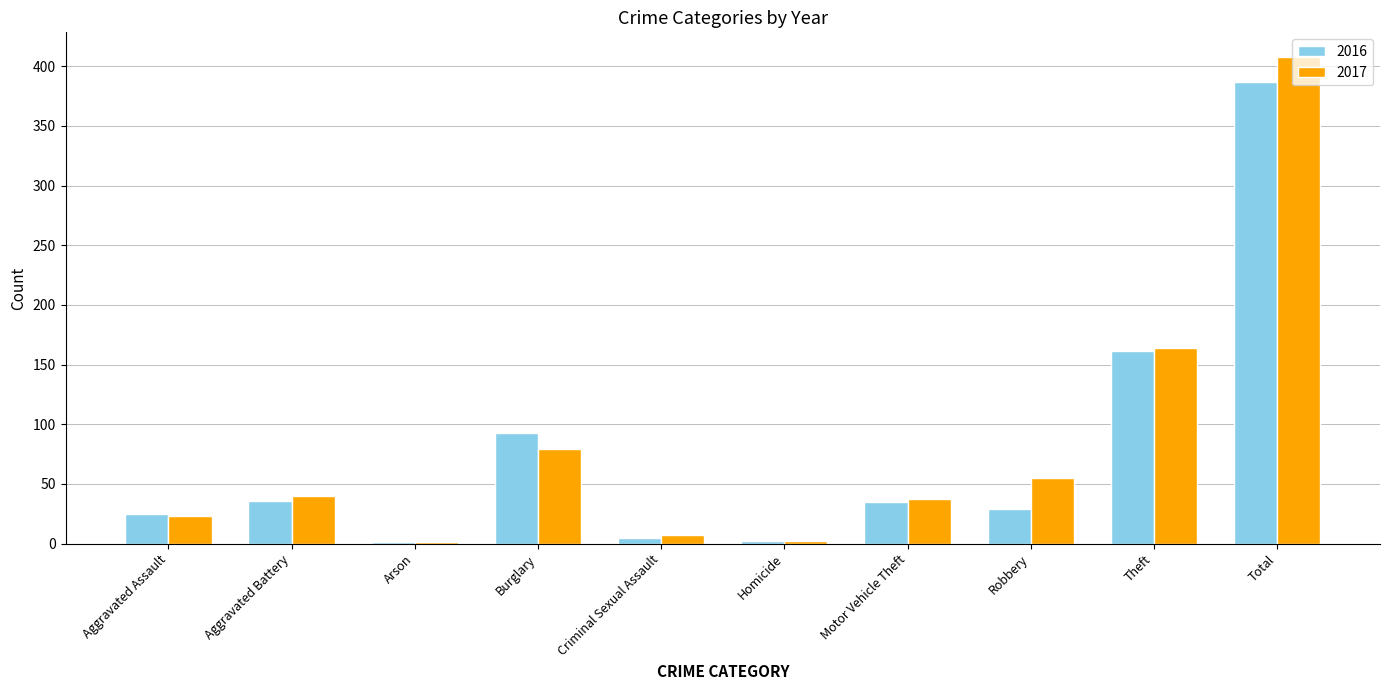

Between Burglary and Total, which series saw the biggest shift?

2017